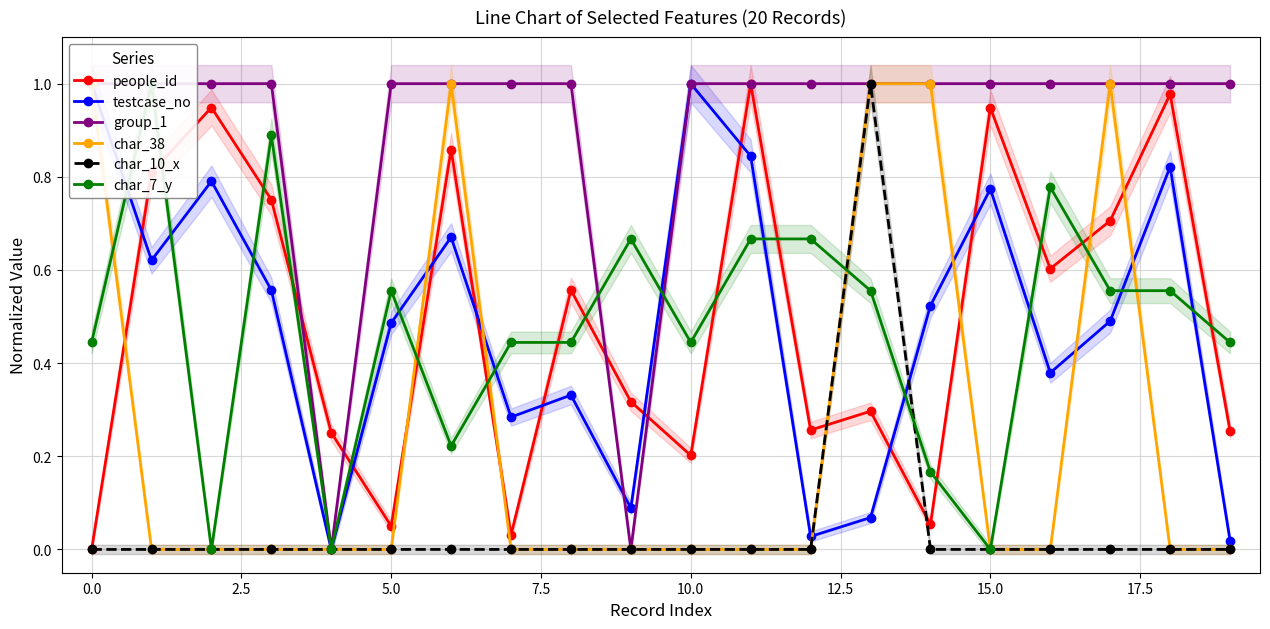

True or false: testcase_no and char_10_x intersect in this chart.

True